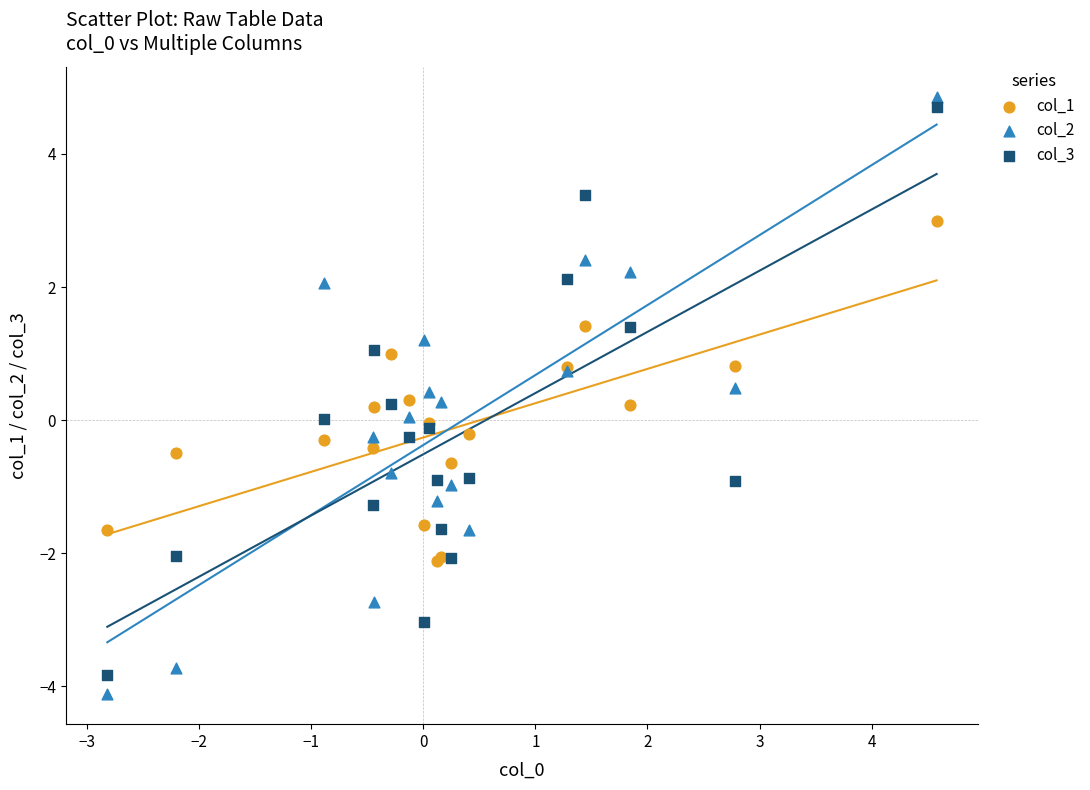

What is the X range (max minus min) for the scatter plot?

7.4